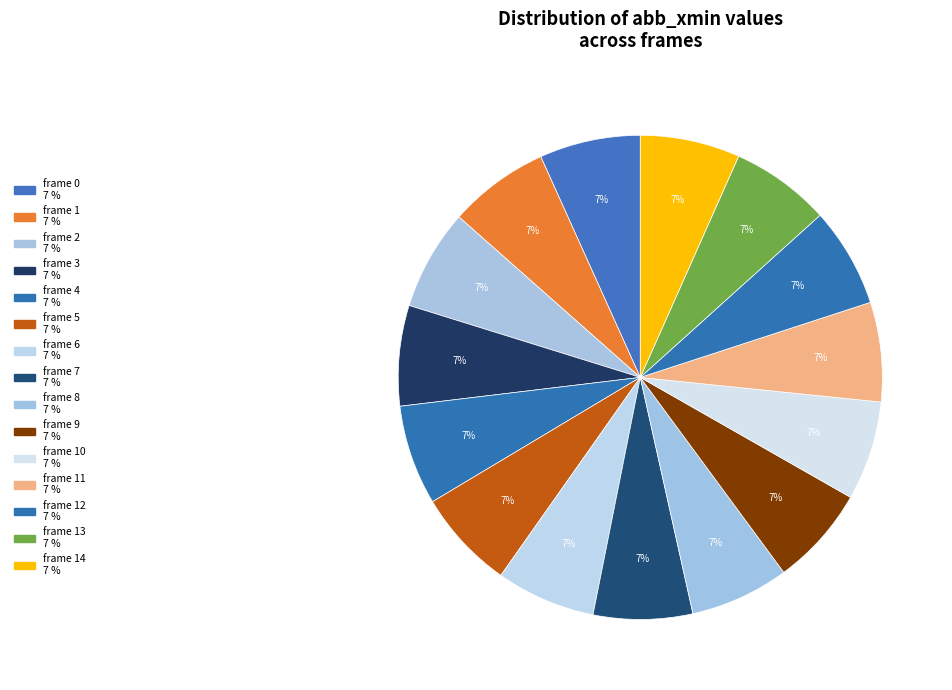

How many segments does this pie chart have?

15